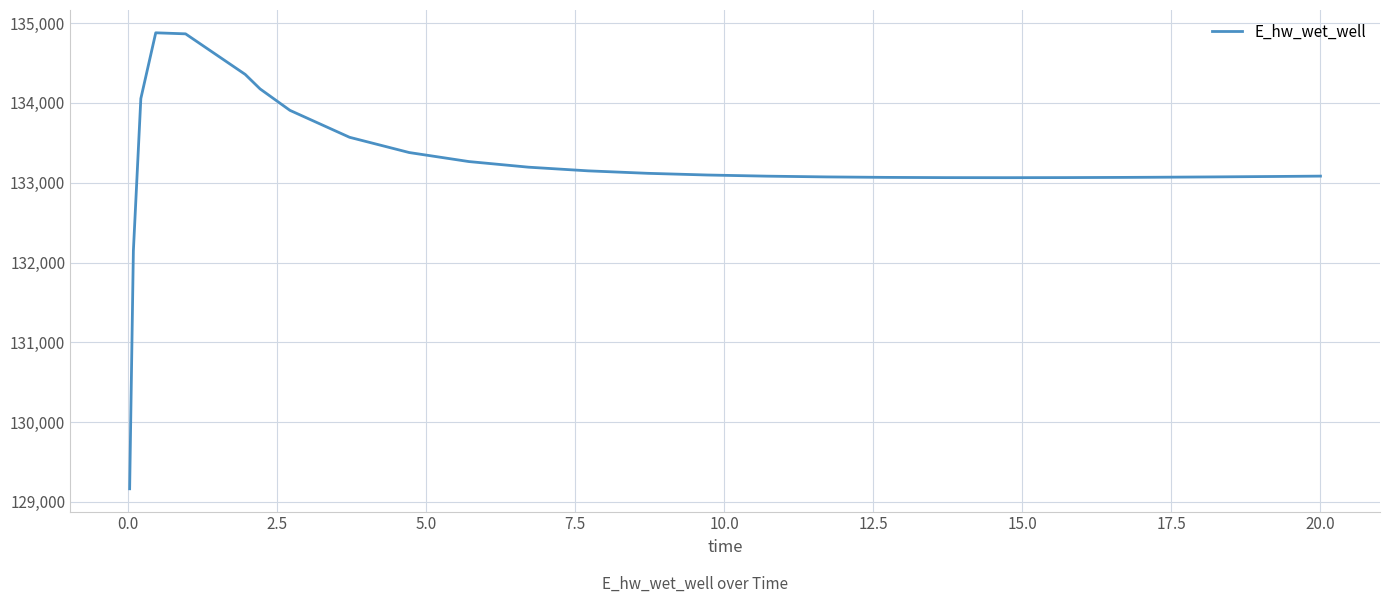

What is the average value?

133234.8